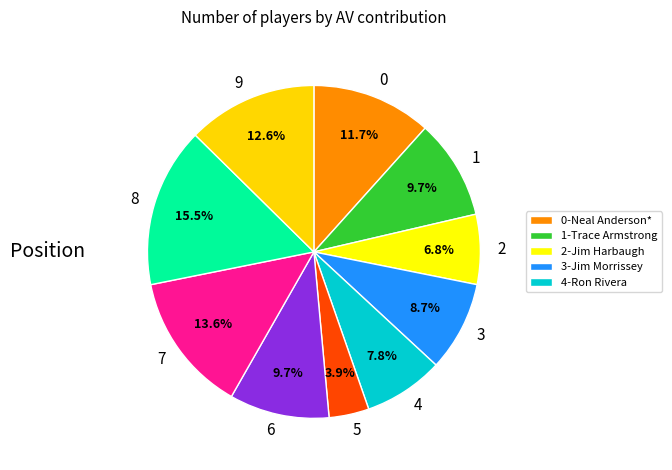

How much of the chart is everything except 6?

90.3%